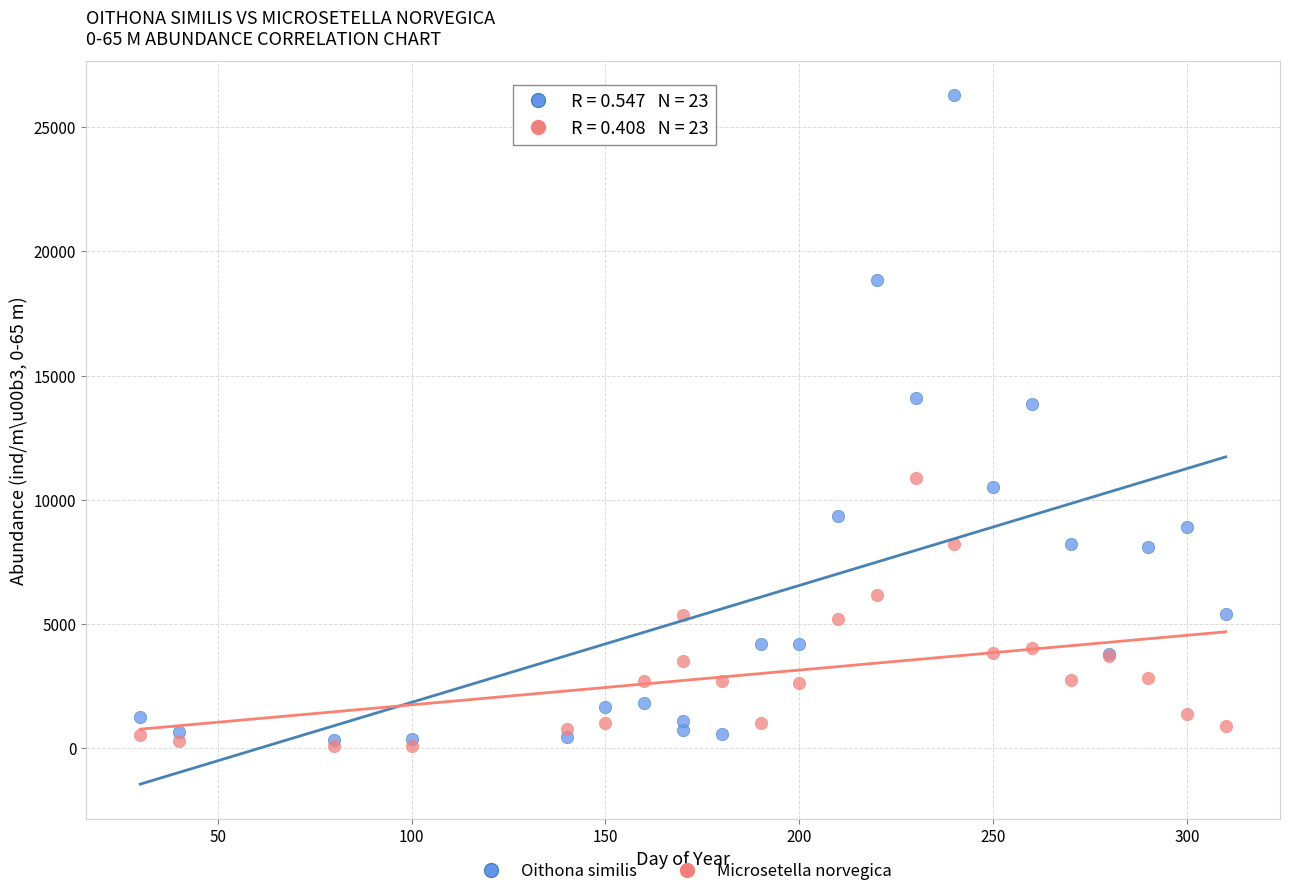

What are all the series names shown in the legend?

Oithona similis, Microsetella norvegica